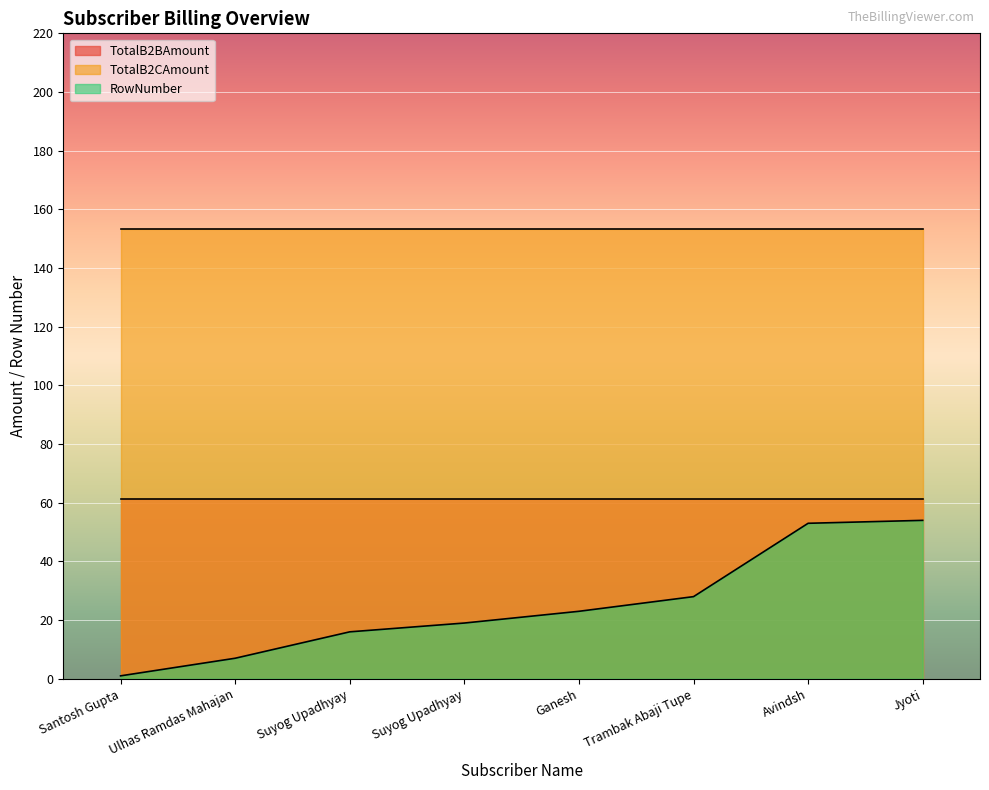

At which label does TotalB2BAmount reach its minimum?

Santosh Gupta